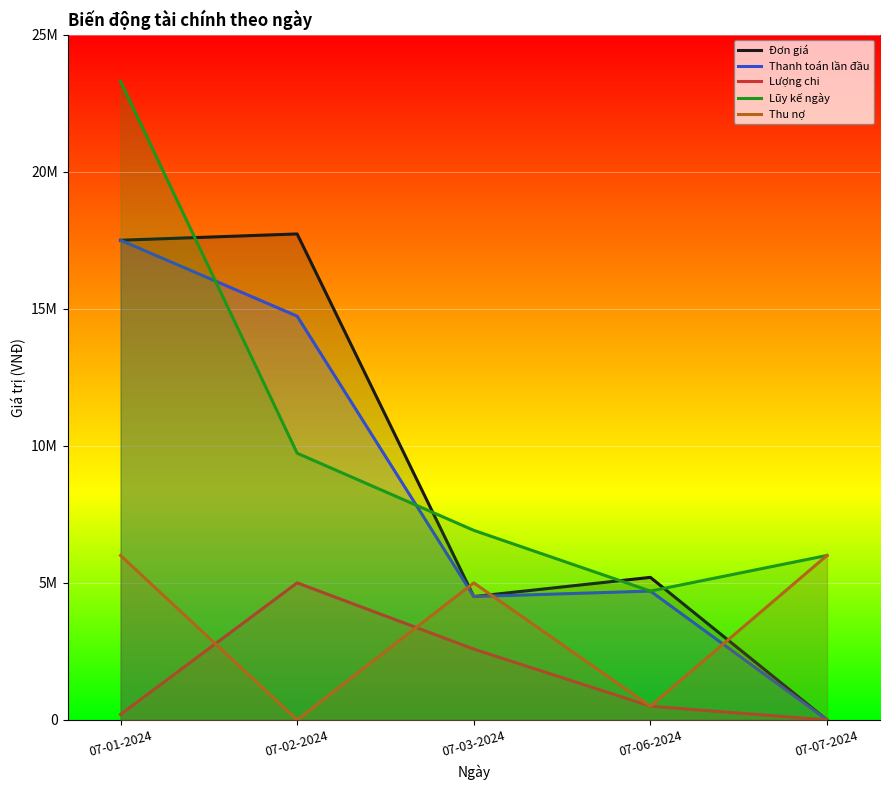

Reading left to right, list all the values displayed in this chart.

Đơn giá: 17500000	17730000	4500000	5200000	0
Thanh toán lần đầu: 17500000	14730000	4500000	4700000	0
Lượng chi: 200000	5000000	2584000	500000	0
Lũy kế ngày: 23300000	9730000	6916000	4700000	6000000
Thu nợ: 6000000	0	5000000	500000	6000000